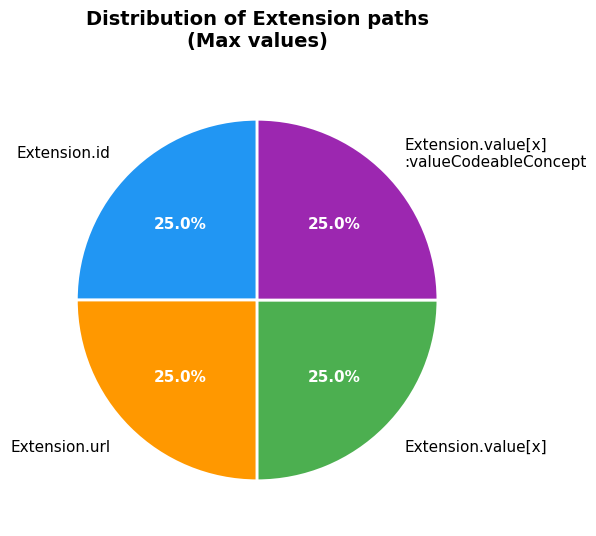

How much of the chart is everything except Extension.id?

75.0%